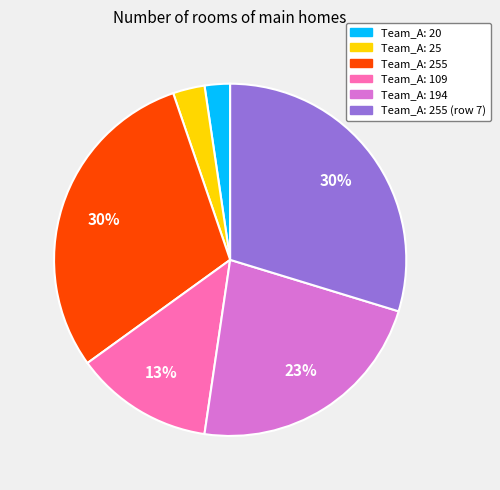

How many segments does this pie chart have?

6